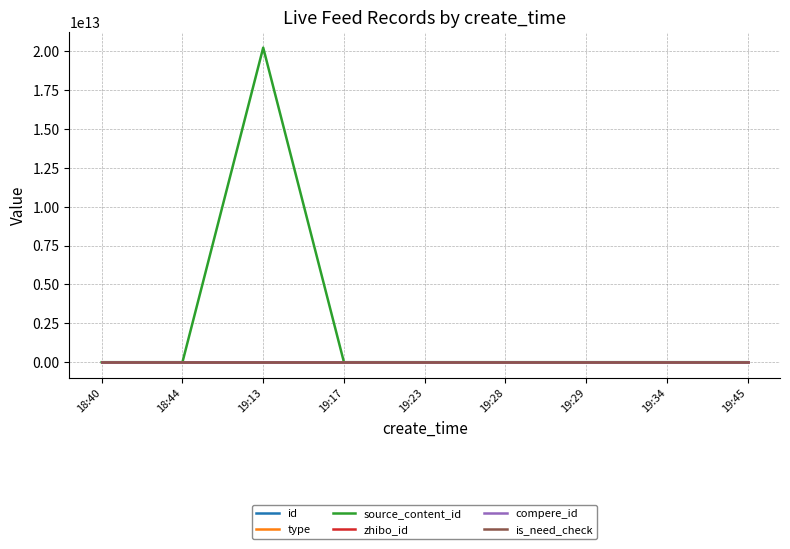

How many lines are shown in the chart?

6